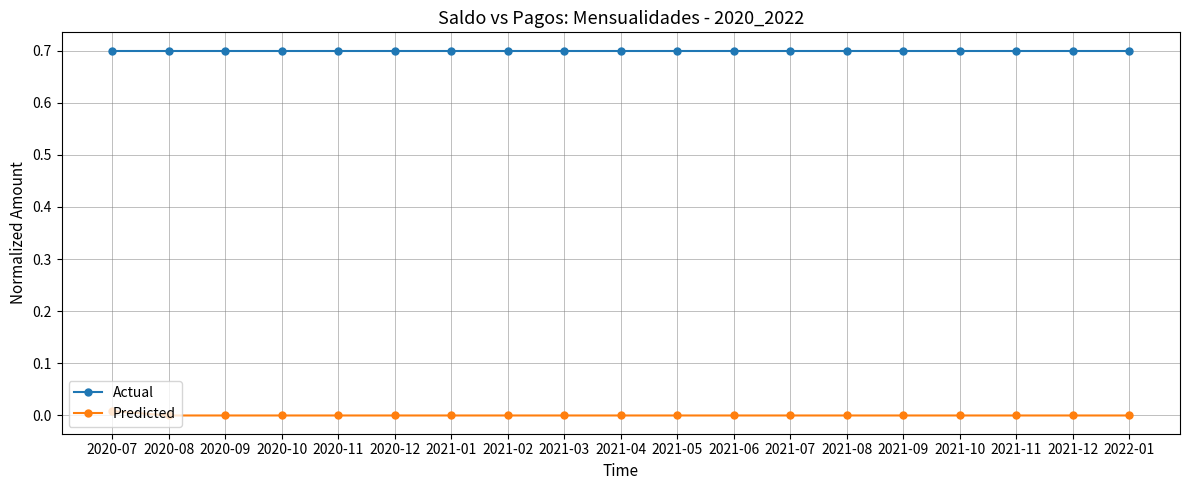

Is this an area chart (filled region under the line)?

No